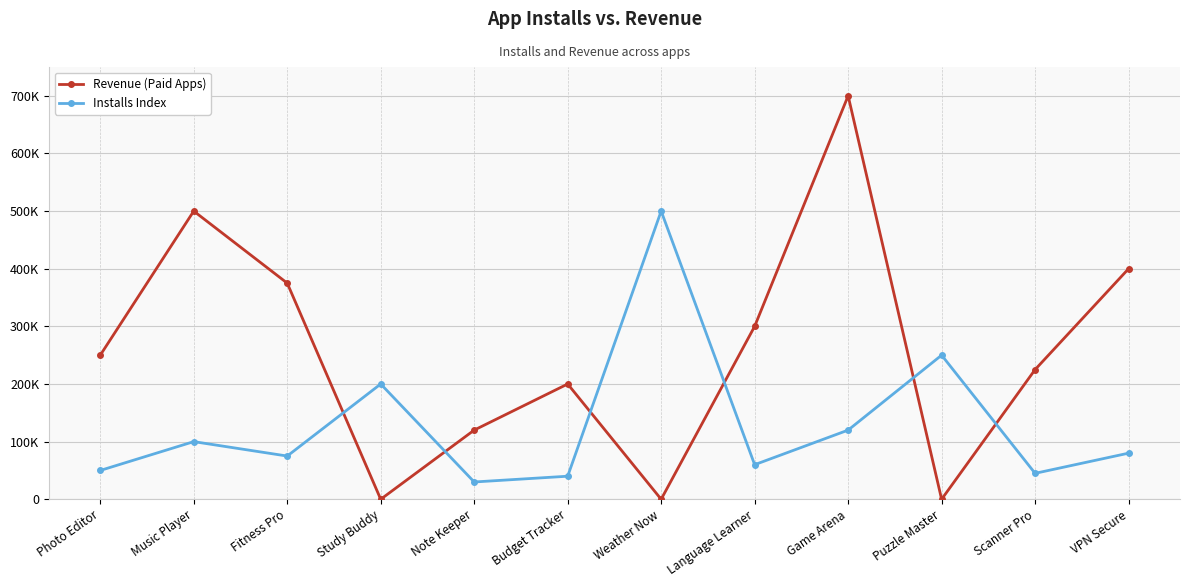

Which series ends up on top after the final intersection of Installs Index and Revenue (Paid Apps)?

Revenue (Paid Apps)